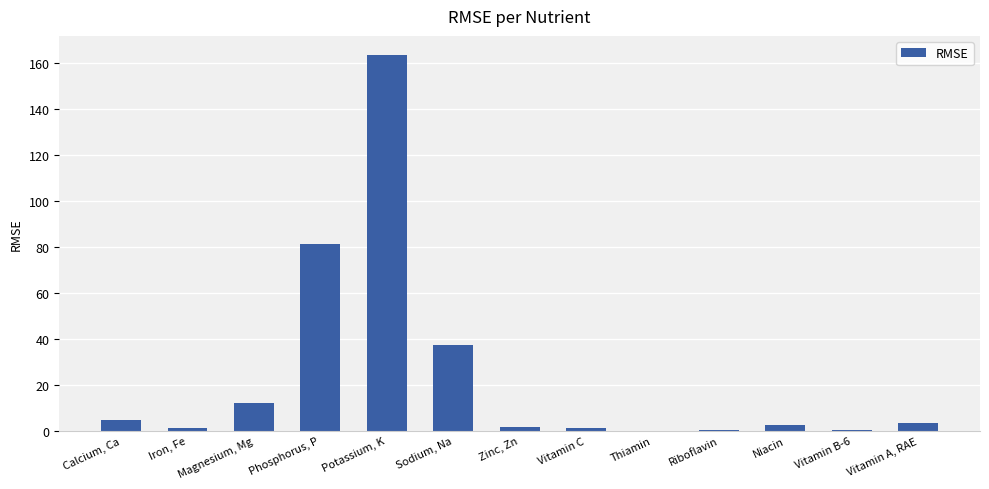

True or false: the data shows 0.2 at Vitamin B-6.

True